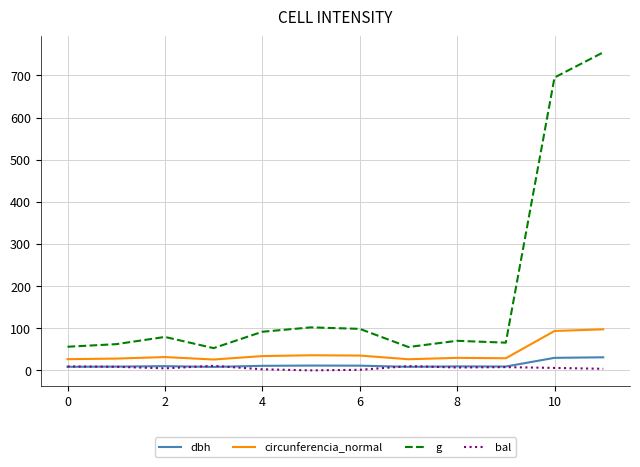

True or false: g and bal intersect in this chart.

False